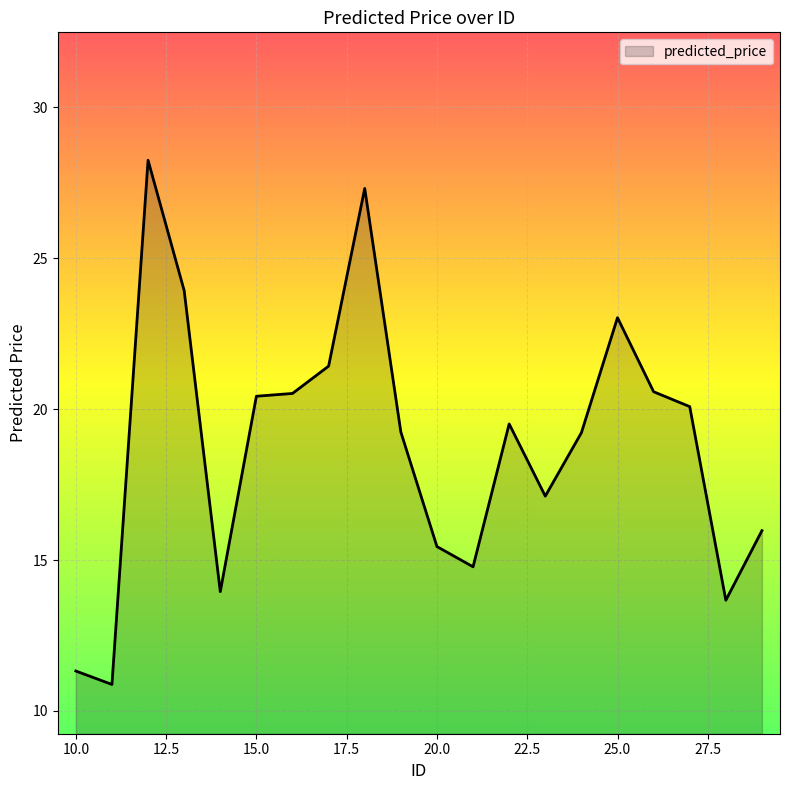

How many lines are shown in the chart?

1